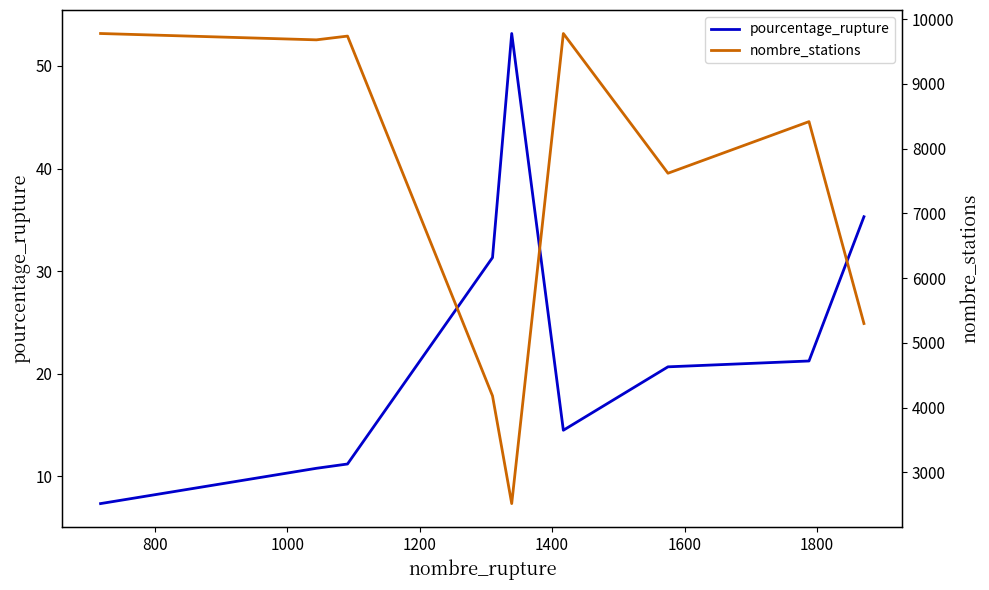

Is the value of pourcentage_rupture at 1600 greater than the value of nombre_stations at 1800?

No